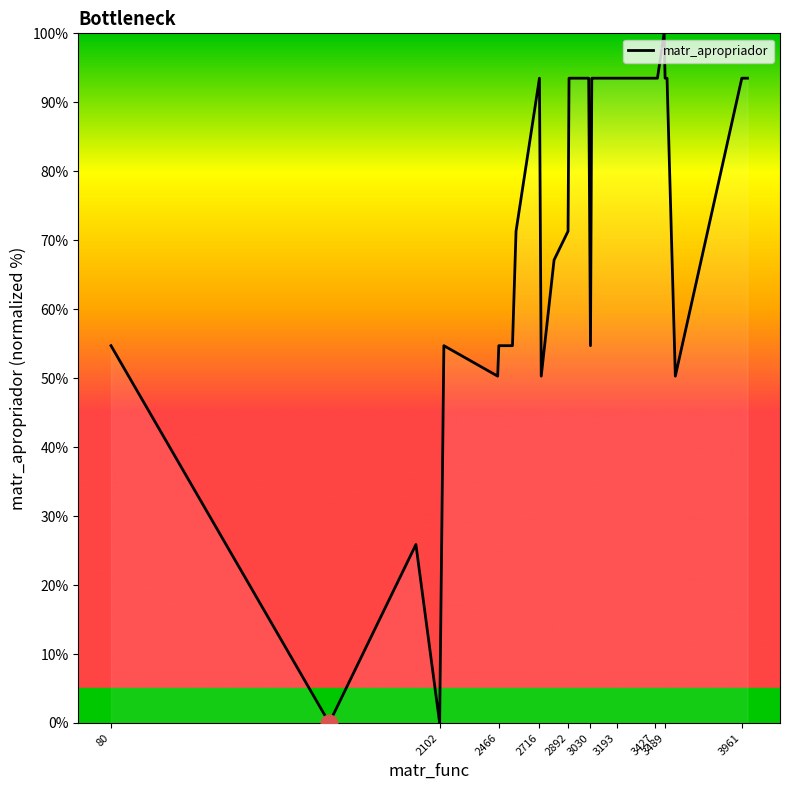

Does the chart display data point markers on the line(s)?

No